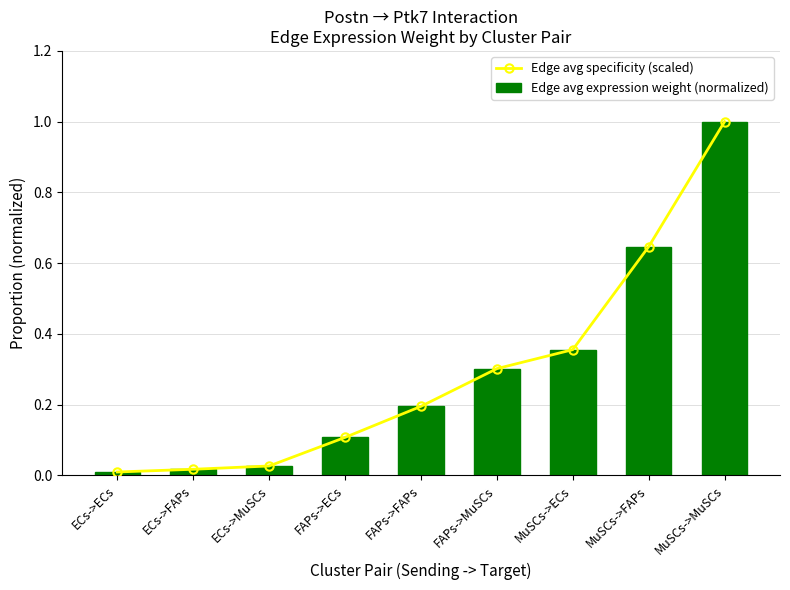

At which category is the sum across all series the highest?

MuSCs->MuSCs